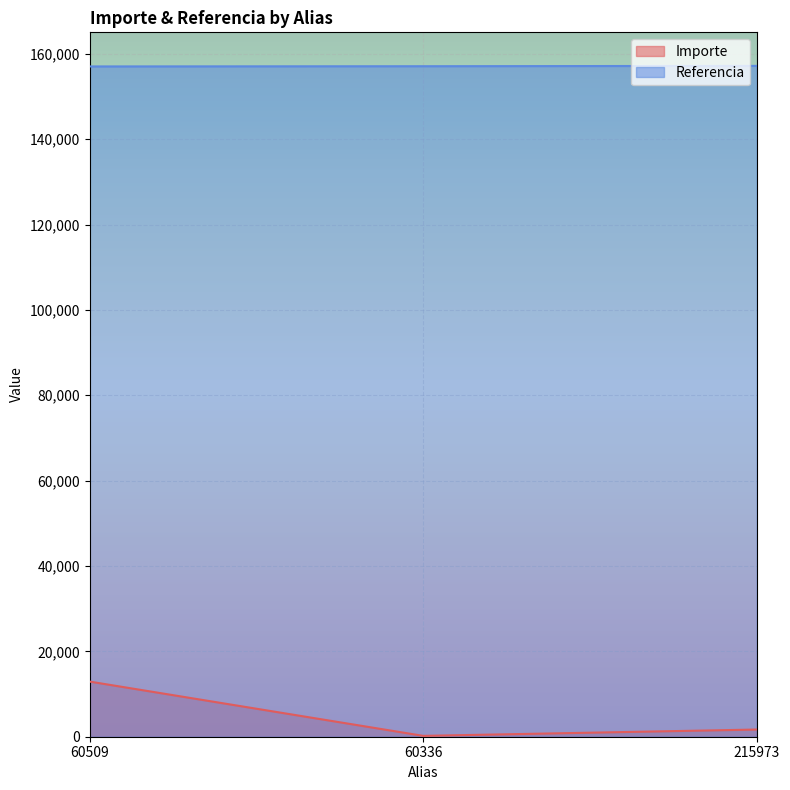

Does the chart display data point markers on the line(s)?

No